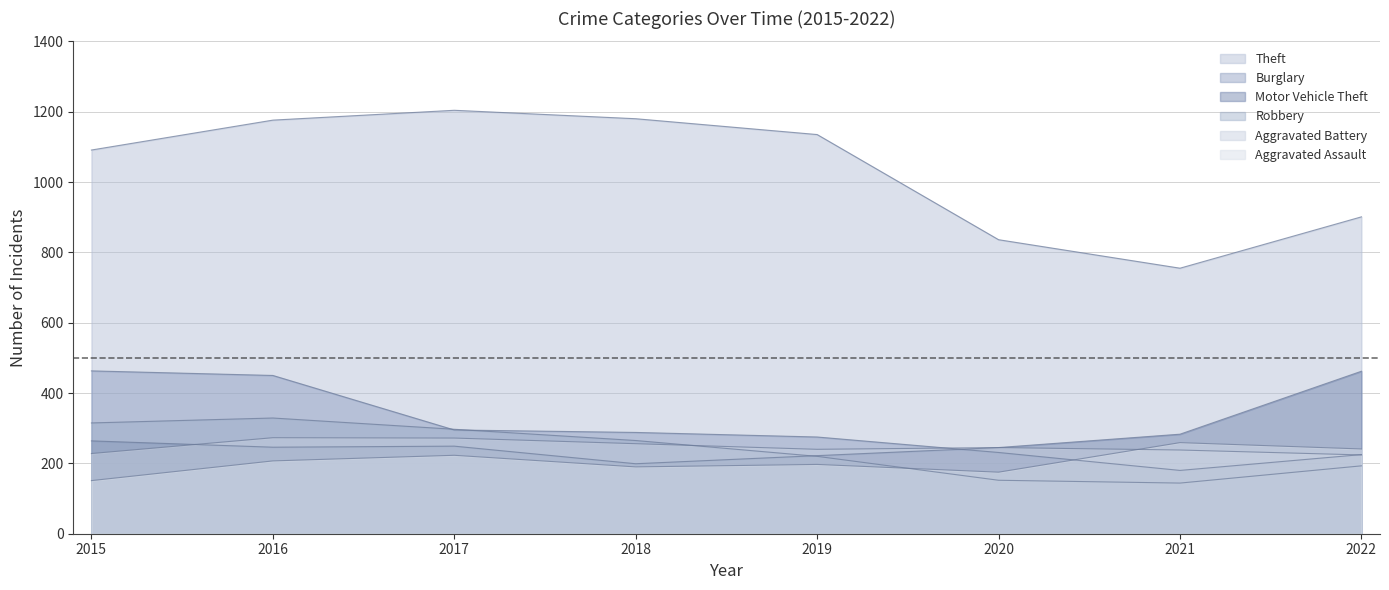

Where is the first local maximum for Theft?

2017